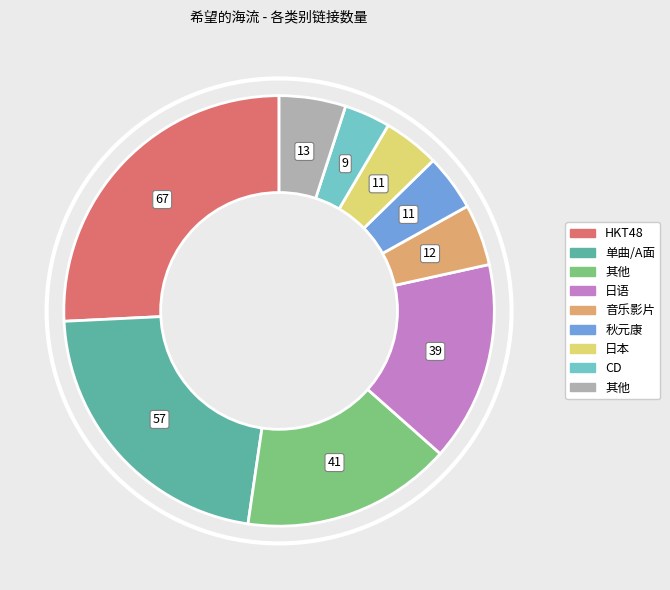

Does any single category account for the majority?

No